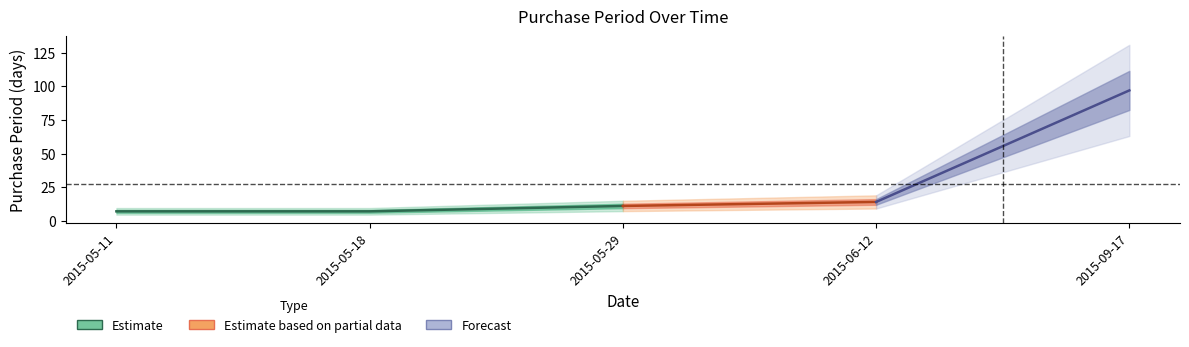

What is the value of the 4th point from the left?

14